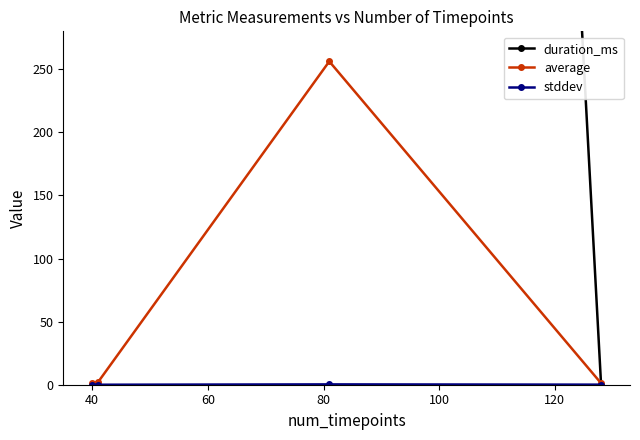

How many intersections are there between duration_ms and stddev?

1